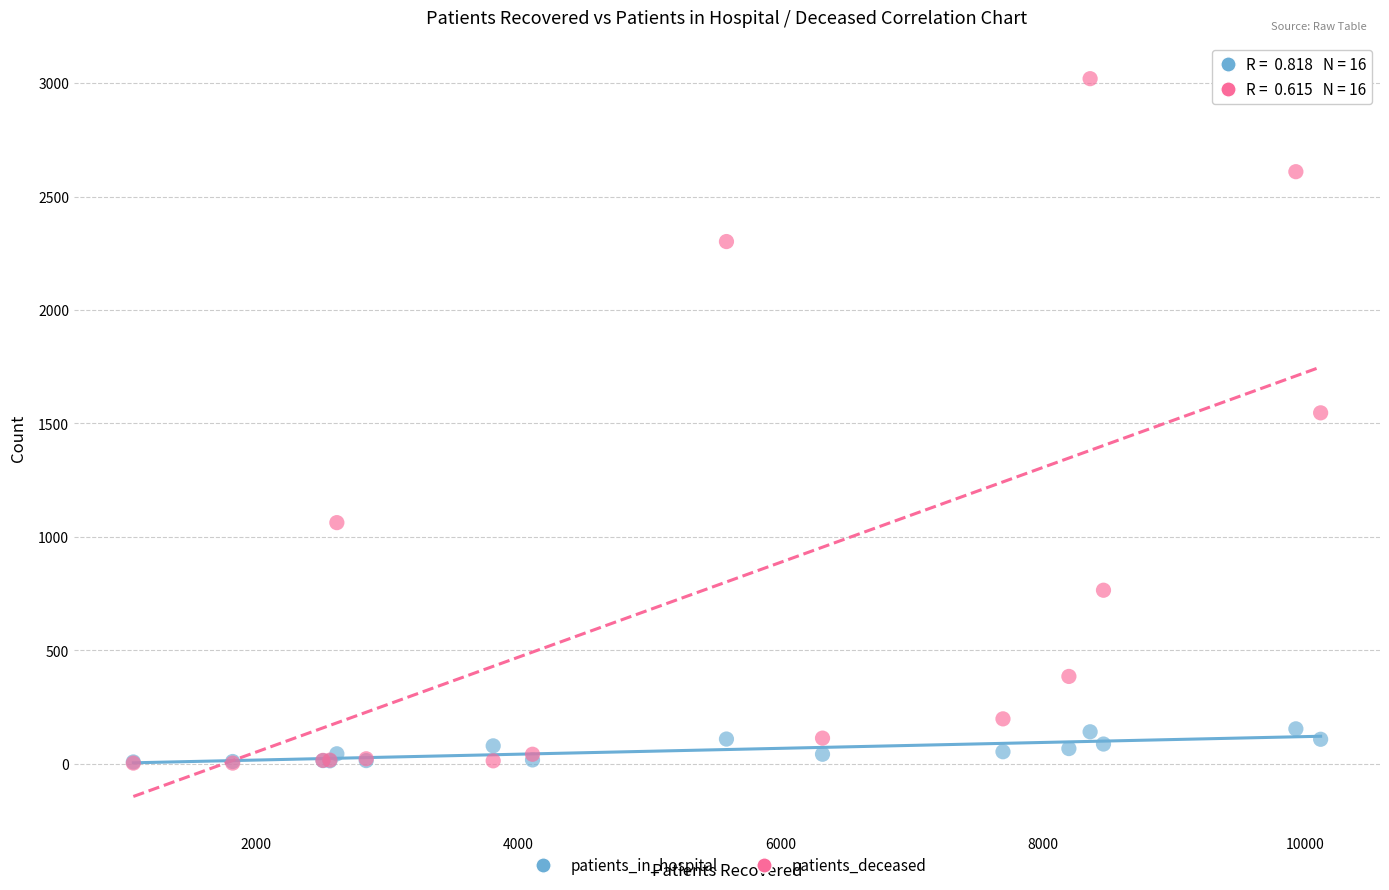

In the patients_deceased series, what Y value is closest to 1511?

1547